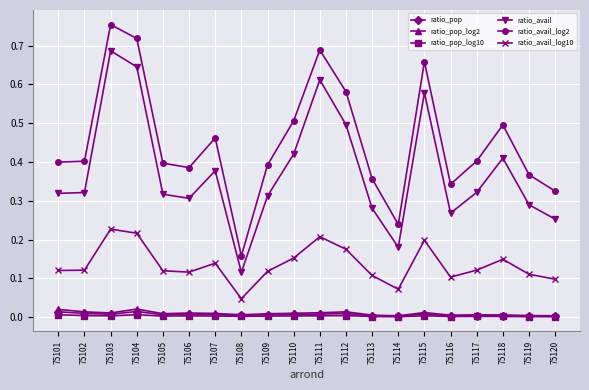

In ratio_avail_log2, how many points are higher than both neighbors (excluding endpoints)?

5